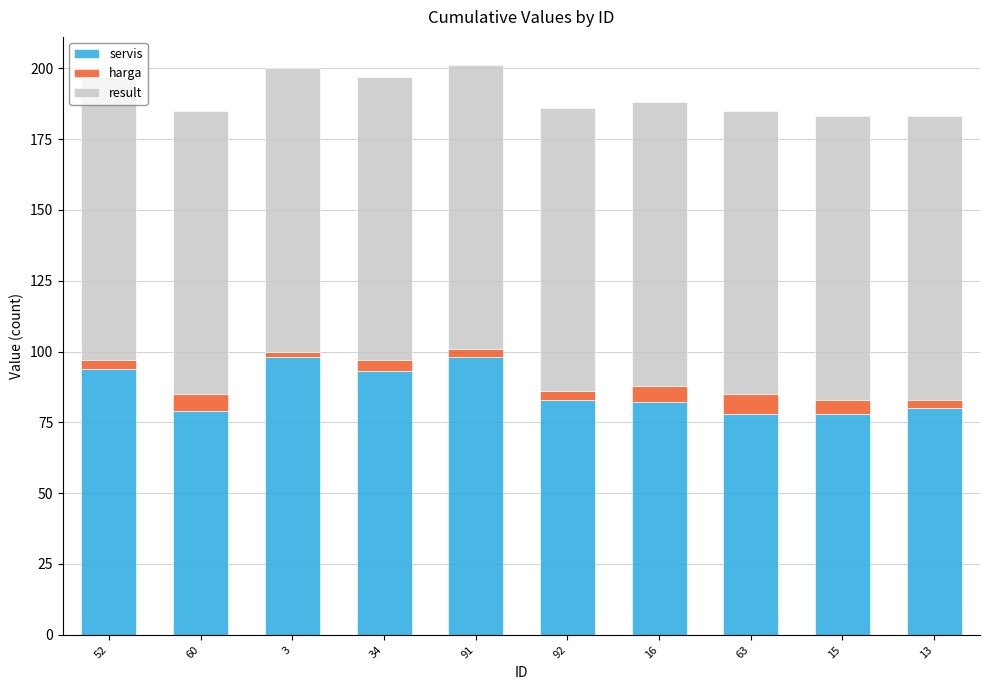

At which label does servis first exceed 83?

52